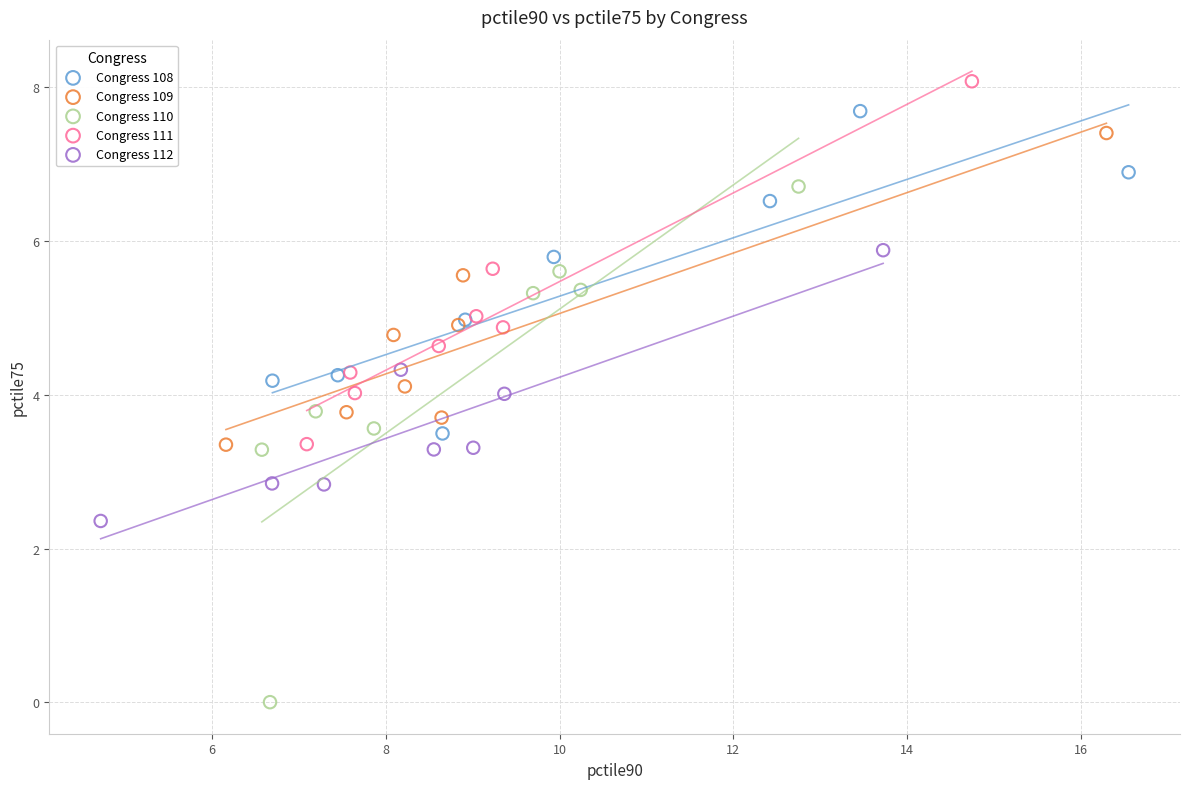

Which series reaches the maximum Y coordinate?

Congress 111